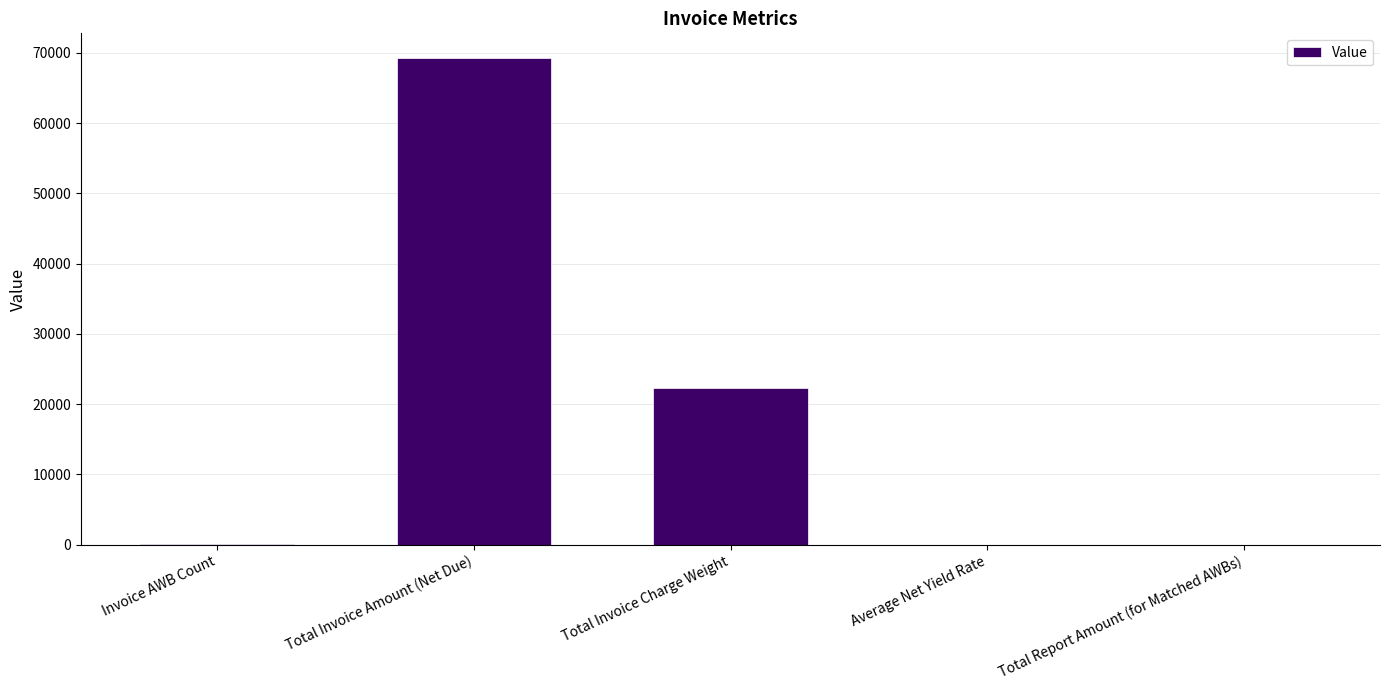

What is the sum of all values?

91704.6